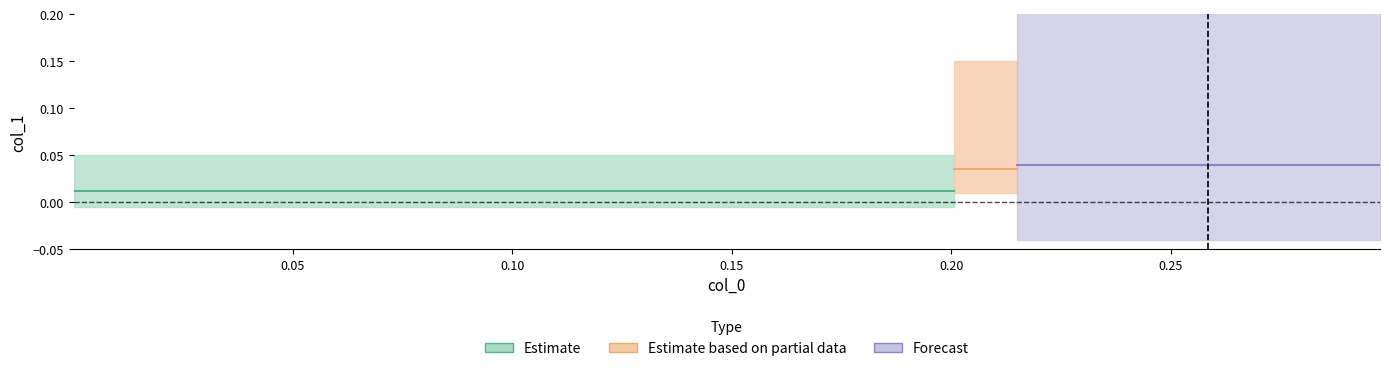

True or false: x has a value of 0.1 at 27.

False